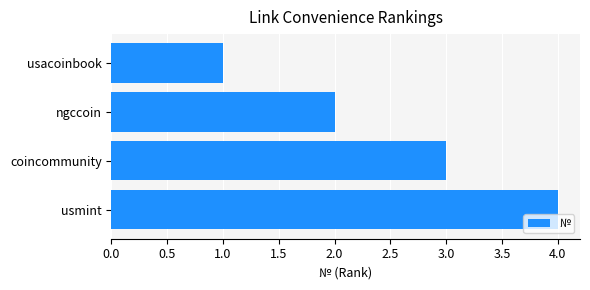

At which label is the value closest to 2?

ngccoin